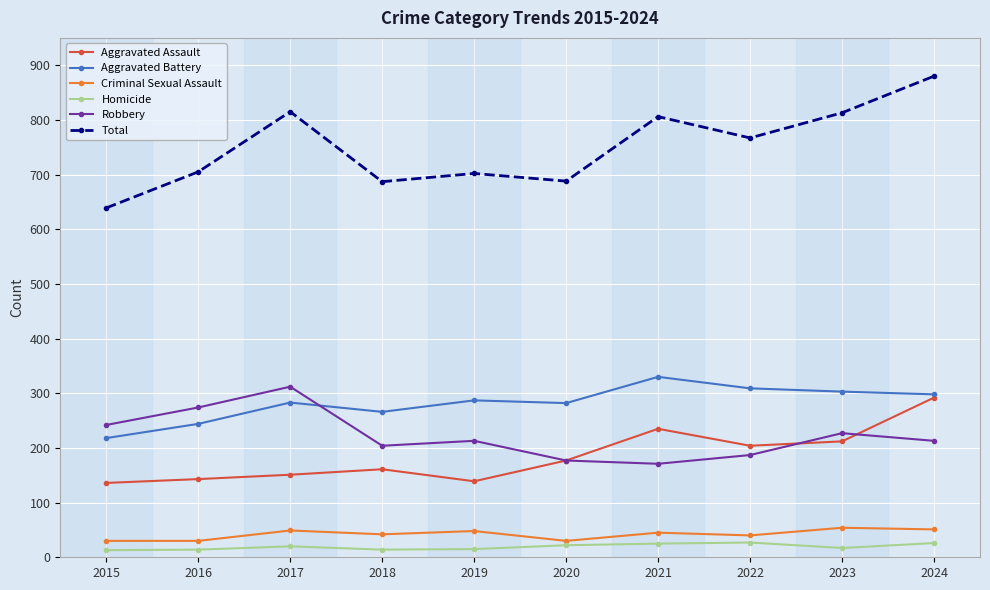

Where does the Total series first go above 767?

2017